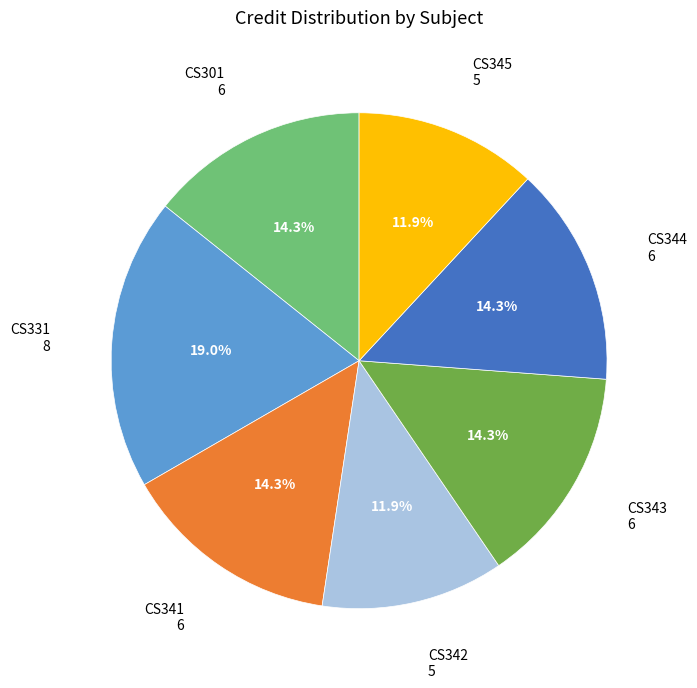

Between CS342 and CS343, which is larger?

CS343